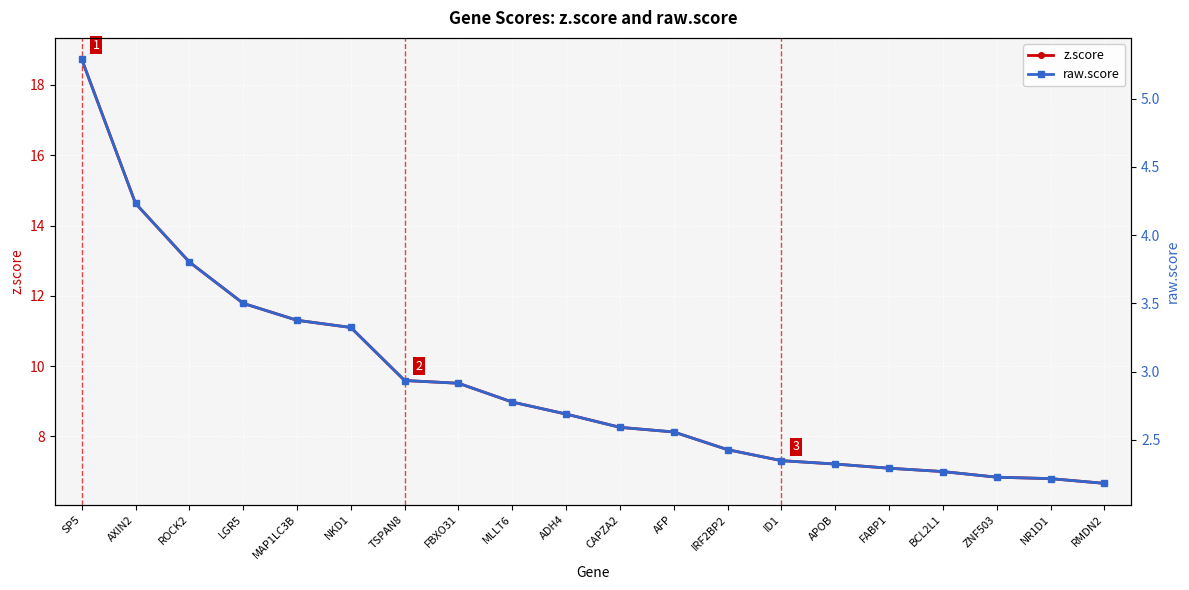

Is the value of z.score at SP5 greater than the value of raw.score at AXIN2?

Yes